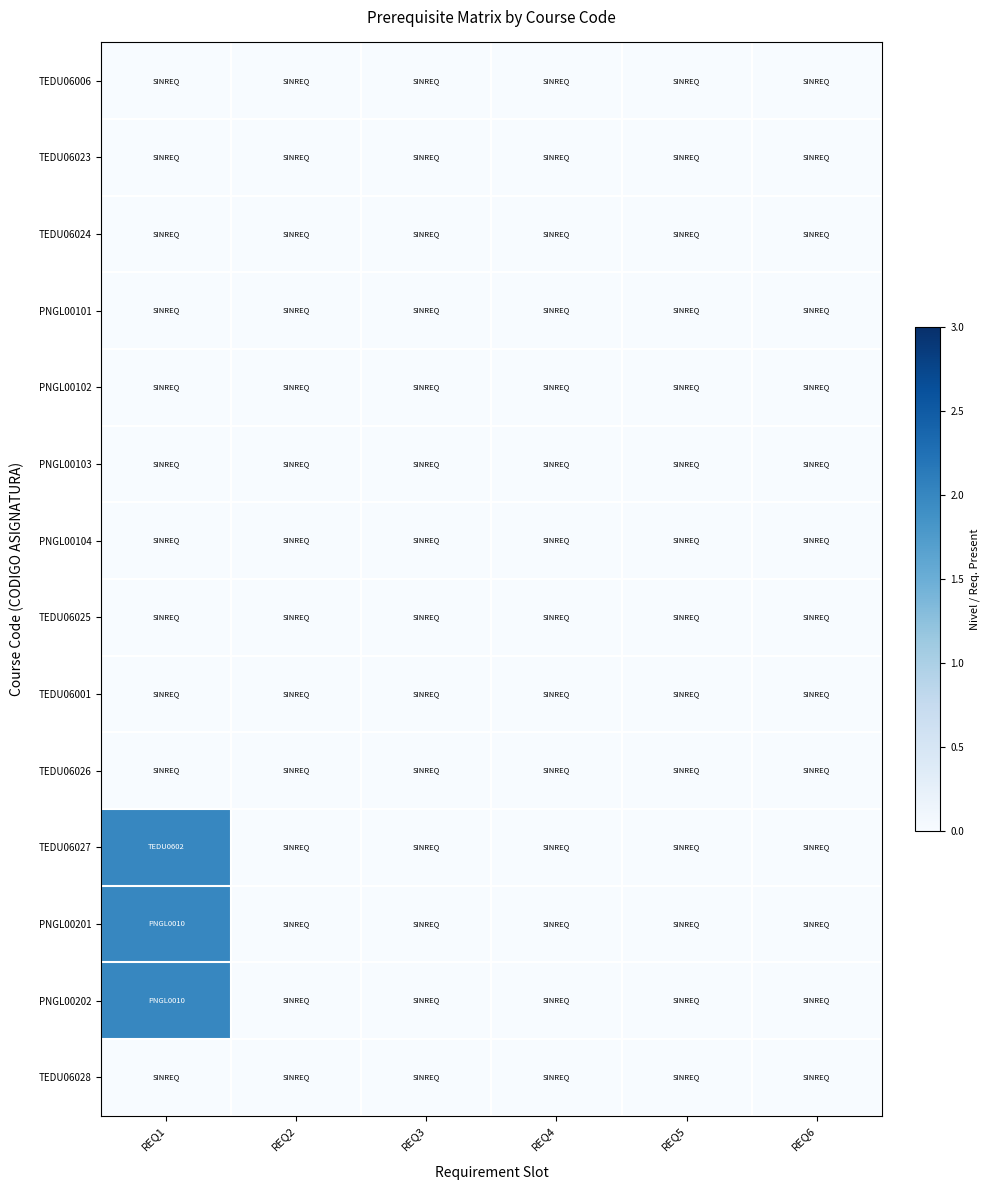

Reading left to right, extract all data points from this chart.

TEDU06006: REQ1=0	REQ2=0	REQ3=0	REQ4=0	REQ5=0	REQ6=0
TEDU06023: REQ1=0	REQ2=0	REQ3=0	REQ4=0	REQ5=0	REQ6=0
TEDU06024: REQ1=0	REQ2=0	REQ3=0	REQ4=0	REQ5=0	REQ6=0
PNGL00101: REQ1=0	REQ2=0	REQ3=0	REQ4=0	REQ5=0	REQ6=0
PNGL00102: REQ1=0	REQ2=0	REQ3=0	REQ4=0	REQ5=0	REQ6=0
PNGL00103: REQ1=0	REQ2=0	REQ3=0	REQ4=0	REQ5=0	REQ6=0
PNGL00104: REQ1=0	REQ2=0	REQ3=0	REQ4=0	REQ5=0	REQ6=0
TEDU06025: REQ1=0	REQ2=0	REQ3=0	REQ4=0	REQ5=0	REQ6=0
TEDU06001: REQ1=0	REQ2=0	REQ3=0	REQ4=0	REQ5=0	REQ6=0
TEDU06026: REQ1=0	REQ2=0	REQ3=0	REQ4=0	REQ5=0	REQ6=0
TEDU06027: REQ1=2	REQ2=0	REQ3=0	REQ4=0	REQ5=0	REQ6=0
PNGL00201: REQ1=2	REQ2=0	REQ3=0	REQ4=0	REQ5=0	REQ6=0
PNGL00202: REQ1=2	REQ2=0	REQ3=0	REQ4=0	REQ5=0	REQ6=0
TEDU06028: REQ1=0	REQ2=0	REQ3=0	REQ4=0	REQ5=0	REQ6=0